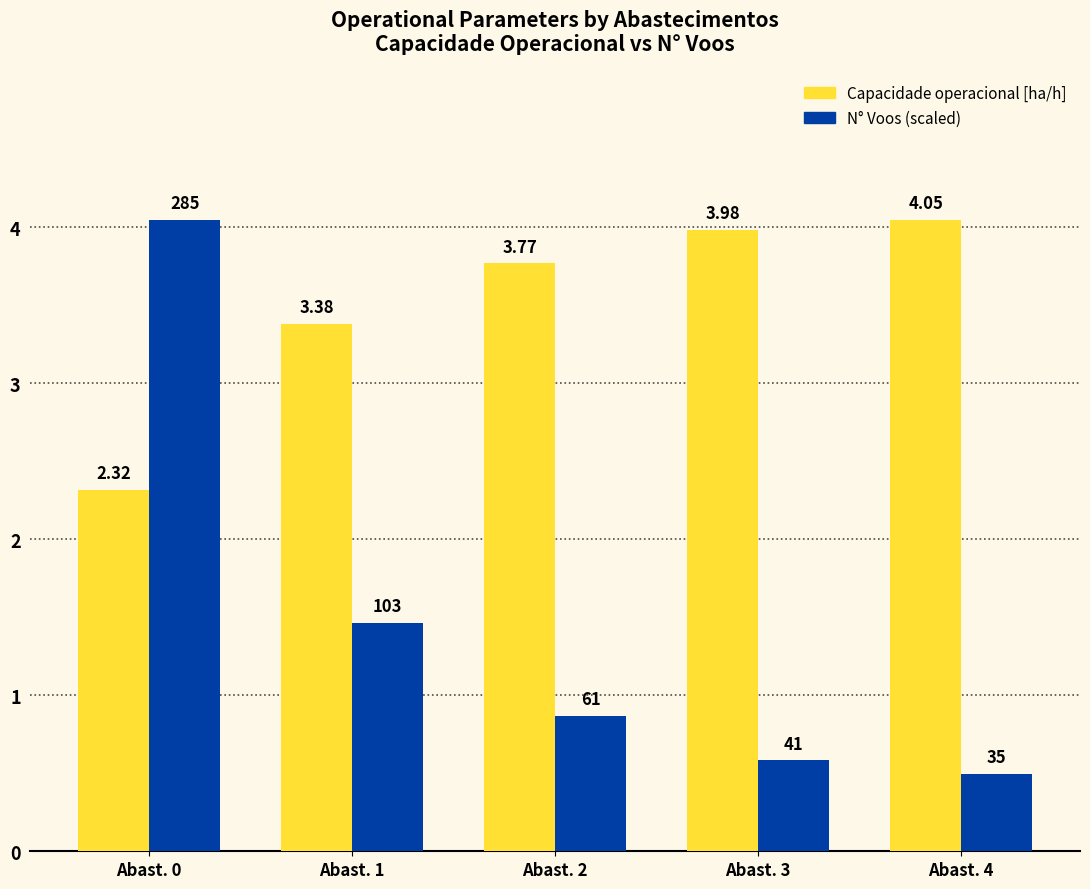

At Abast. 2, list the series in order from largest to smallest.

Capacidade operacional [ha/h], N° Voos (scaled)